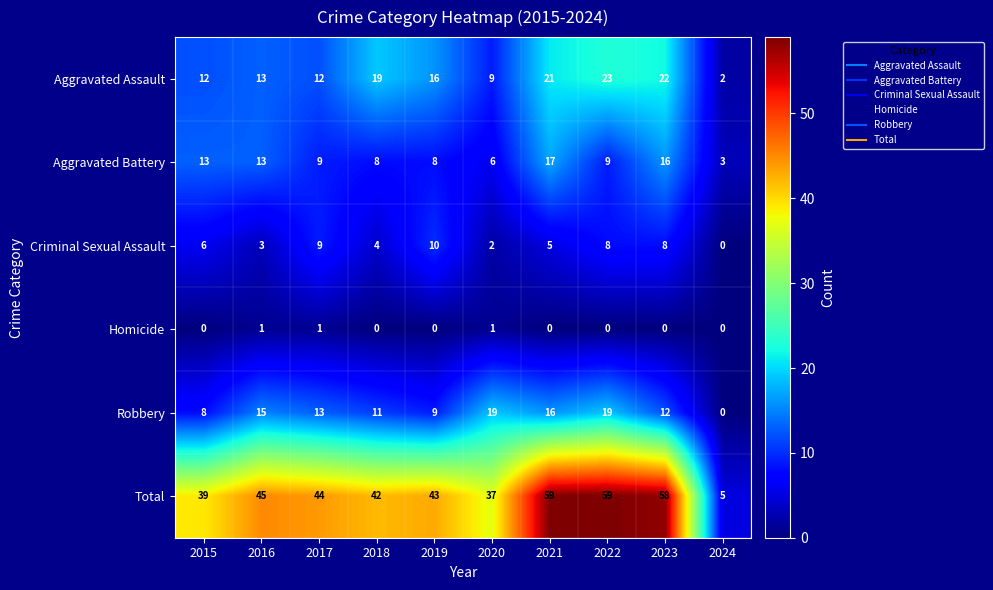

How many categories are shown in the chart?

10